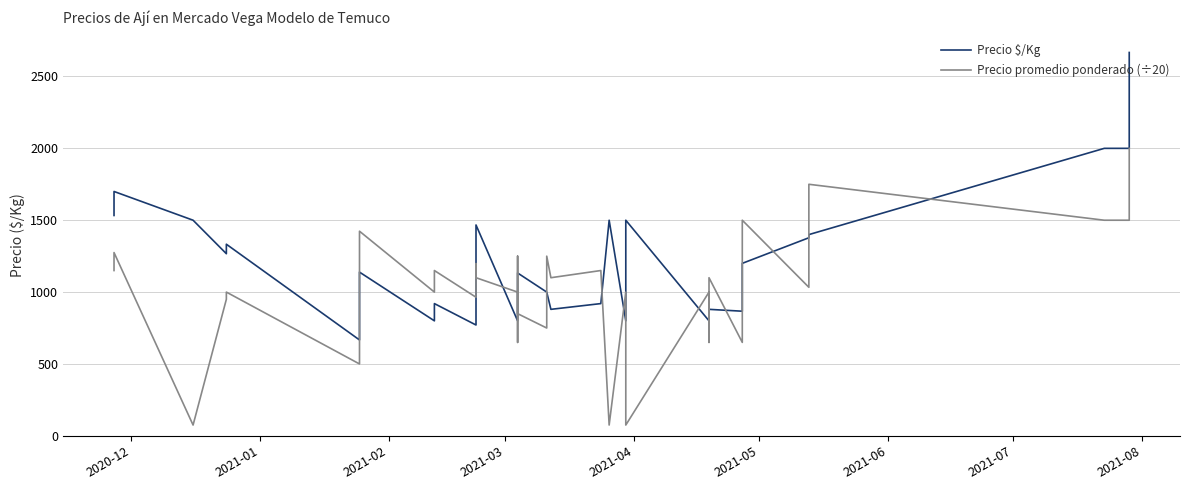

How many values in the Precio $/Kg series exceed 1000?

19